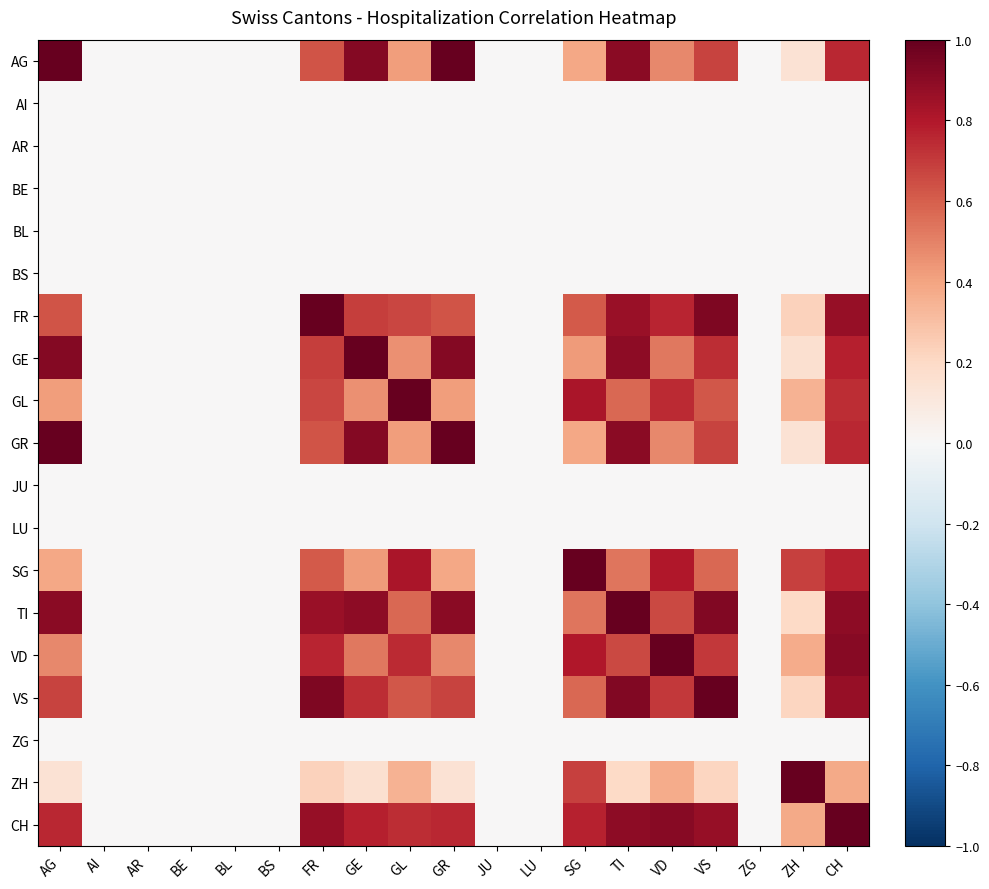

What is the total value across all series at GL?

6.8